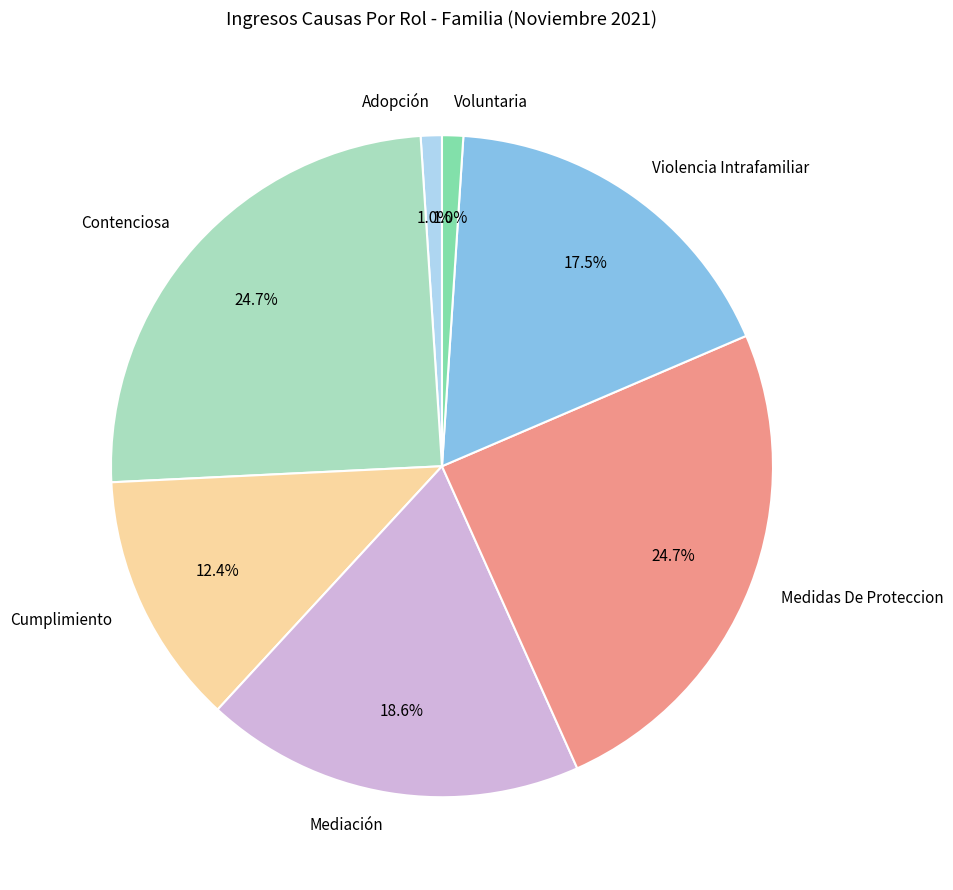

How many segments does this pie chart have?

7